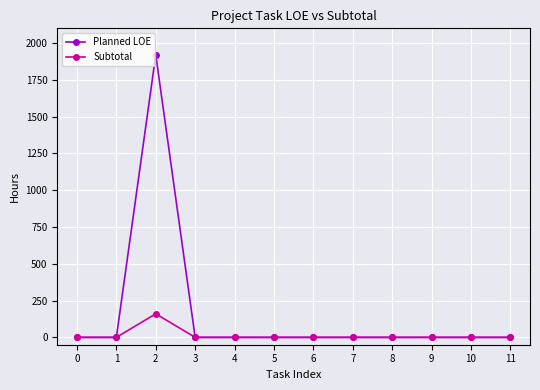

True or false: Subtotal has a value of 0 at 4.

True